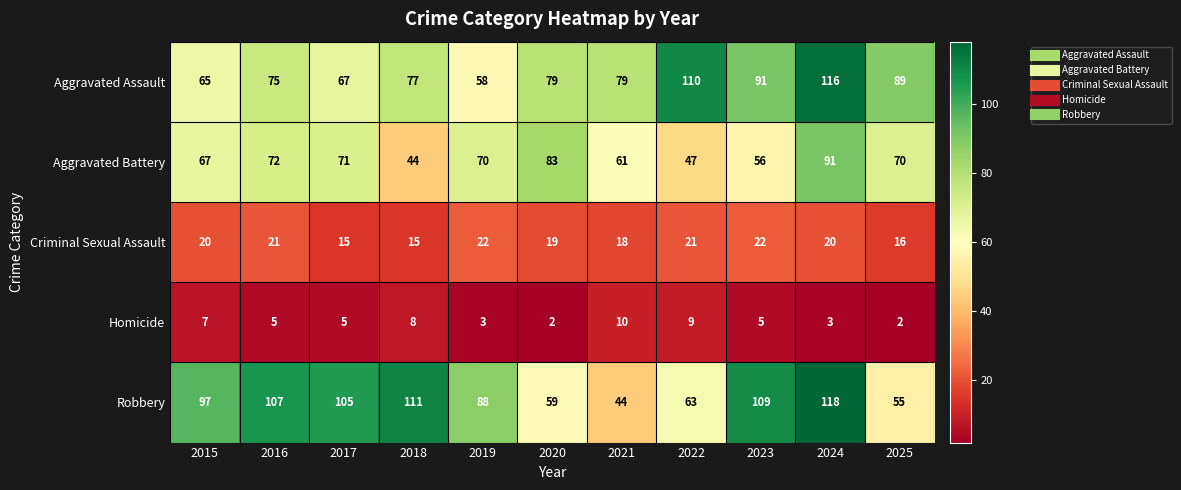

What is the spread (max minus min) of values at 2022?

101